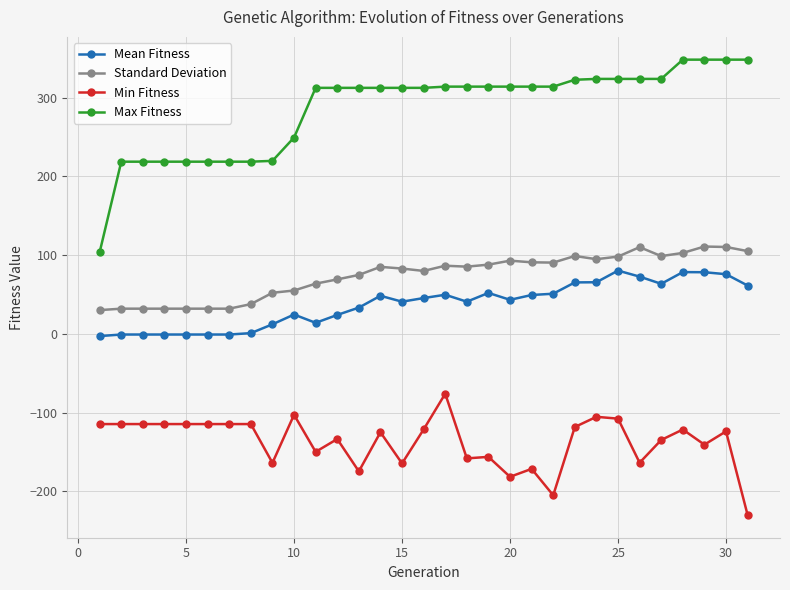

What is the value of the Min Fitness point at the 4th from the left?

-114.7